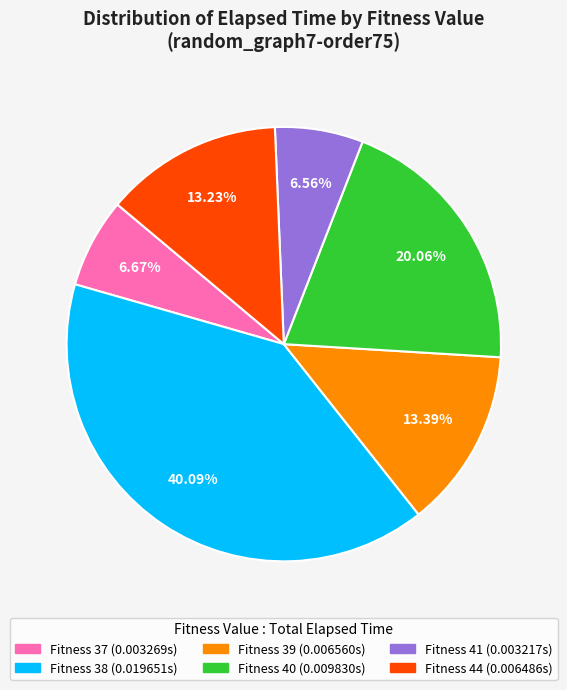

Is there any slice that represents more than half of the pie?

No